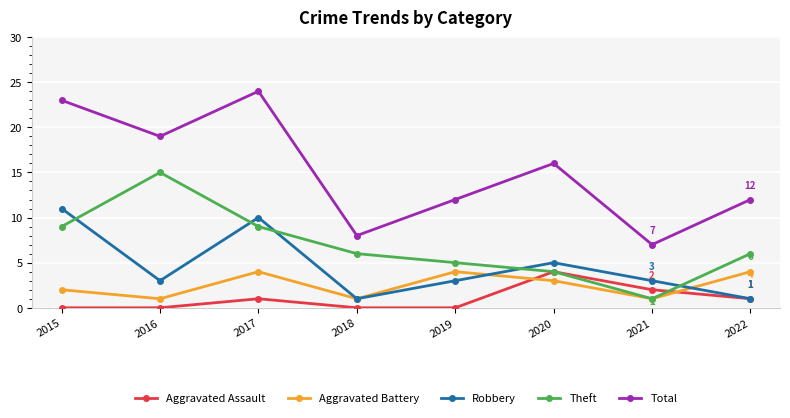

What is the spread (max minus min) of values at 2021?

6